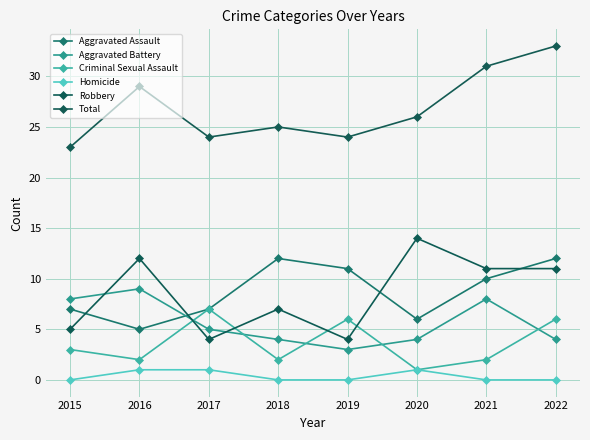

Does the chart display data point markers on the line(s)?

Yes